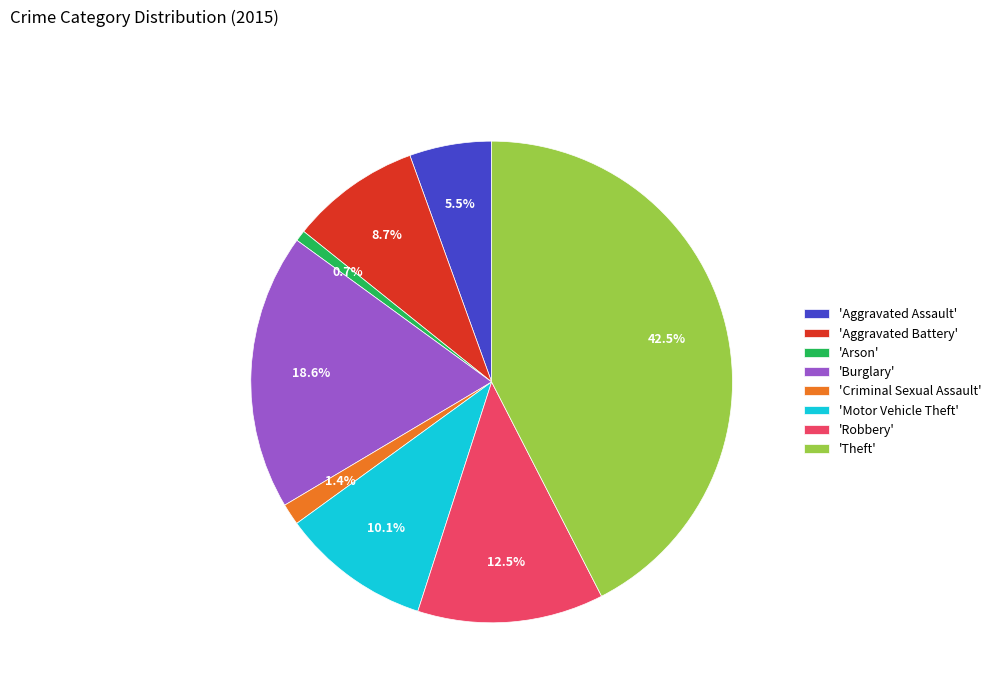

Rank the categories by value from highest to lowest.

'Theft', 'Burglary', 'Robbery', 'Motor Vehicle Theft', 'Aggravated Battery', 'Aggravated Assault', 'Criminal Sexual Assault', 'Arson'